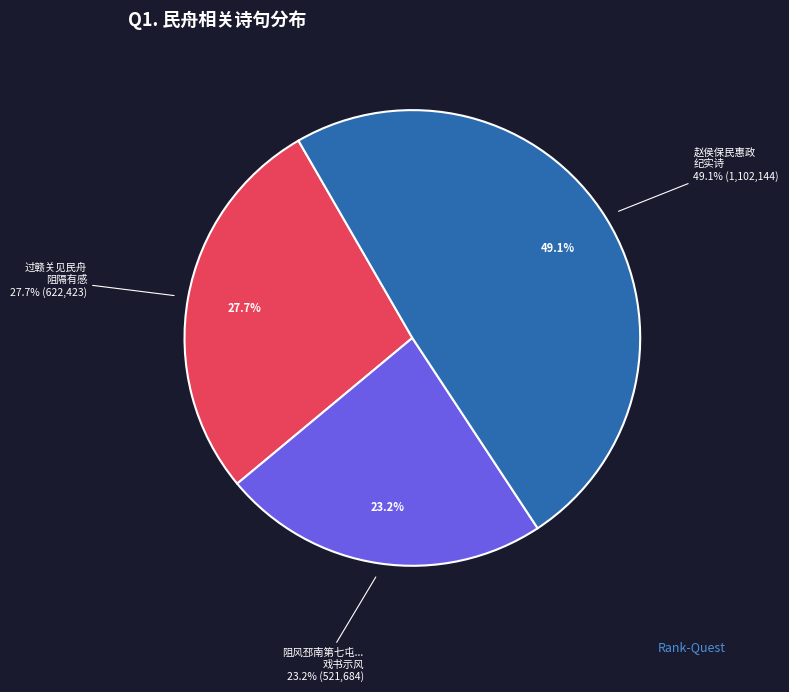

Rank the categories by value from highest to lowest.

赵侯保民惠政纪实诗 纪团集民舟十, 过赣关见民舟阻隔有感, 阻风邳南第七屯百户王君留宿薄暮风止行二里馀复作与天民舟相失戏书示风